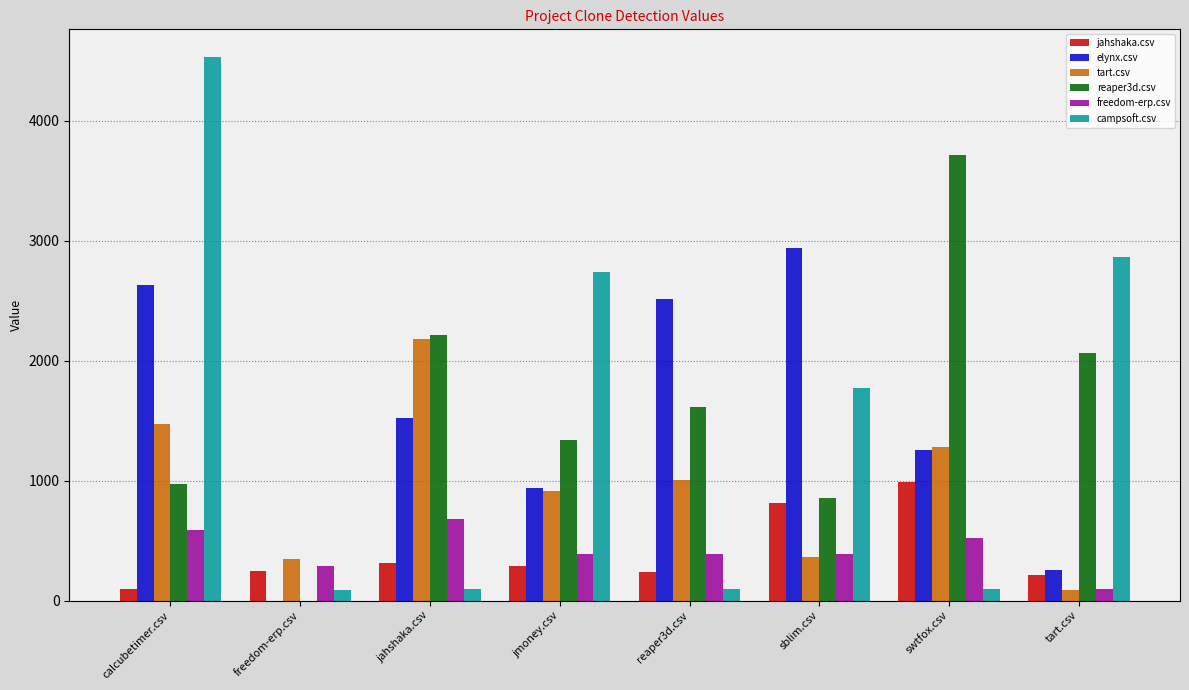

What is the total value across all series at reaper3d.csv?

5859.5